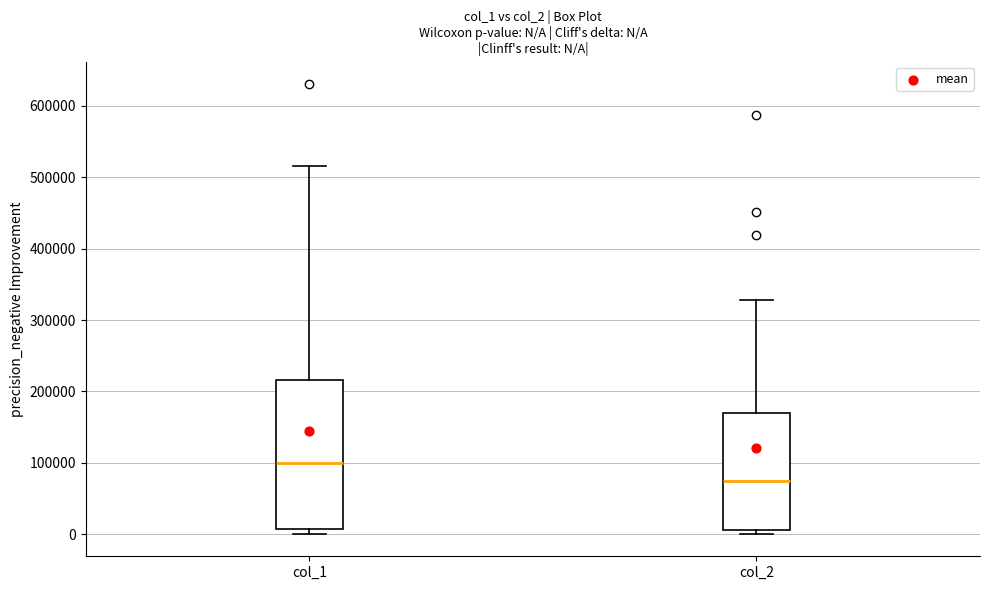

Reading left to right, transcribe this box plot: for each box, give where its median line is, the range the box spans, and where its two whiskers end, as read against the y-axis. The values are not printed on the chart, so give them approximately, as read against the axis.

col_1: median 100000, box 10000 to 220000, whiskers 0 to 520000
col_2: median 70000, box 10000 to 170000, whiskers 0 to 330000